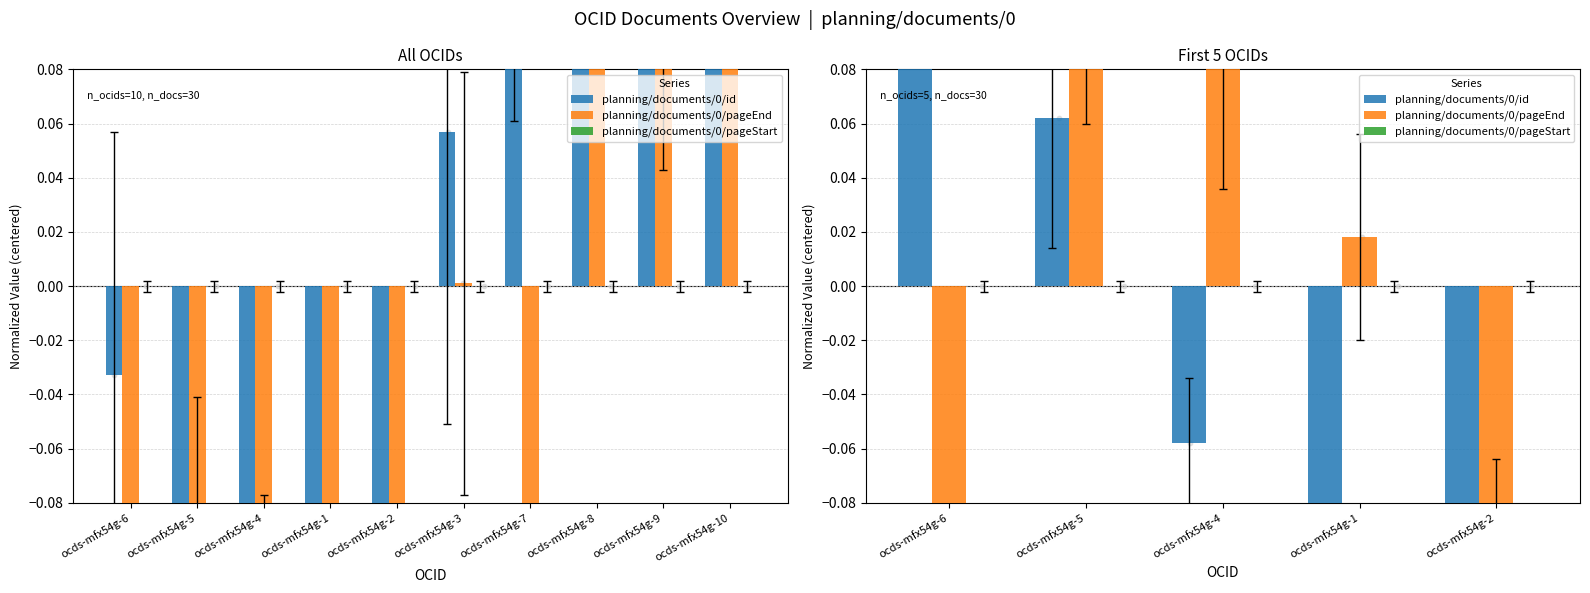

At which category is the sum across all series the highest?

ocds-mfx54g-5